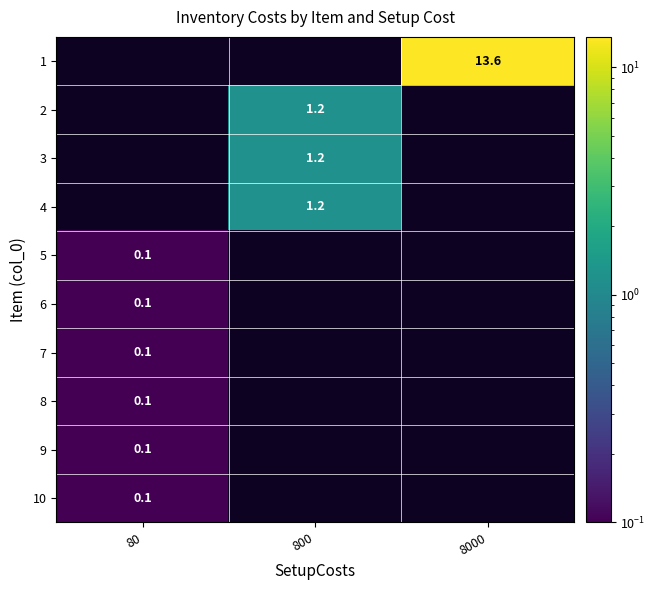

Is it true that row_4 equals 0.0 at 8000?

True